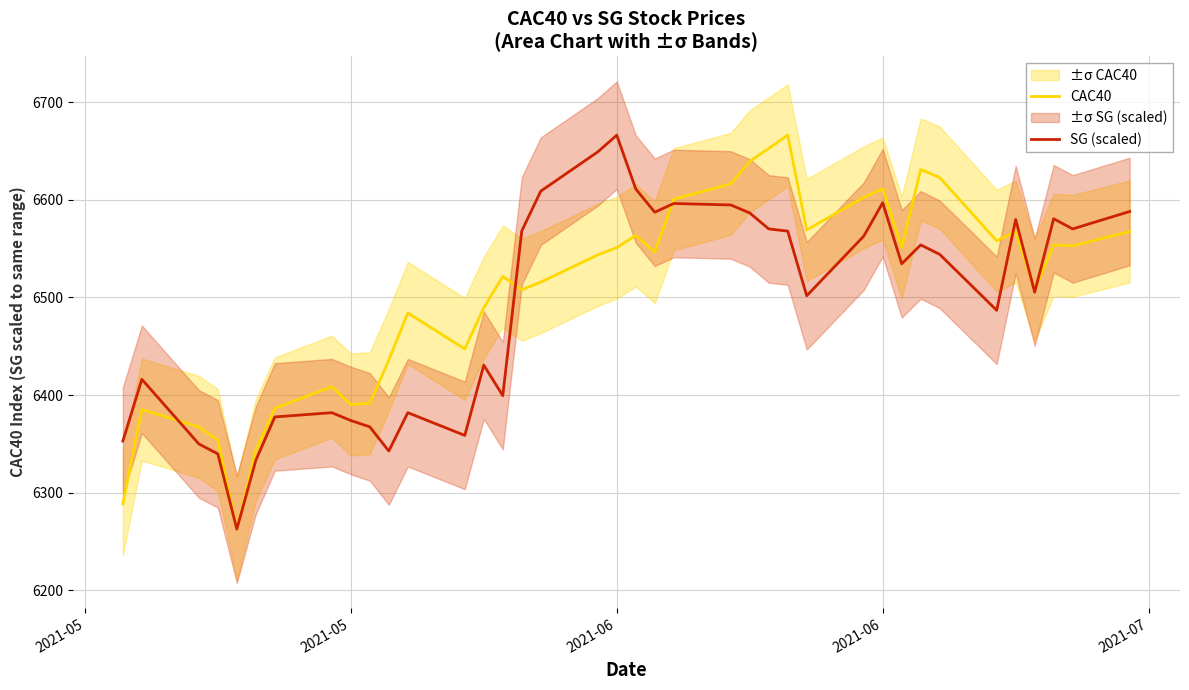

Does the chart display data point markers on the line(s)?

No